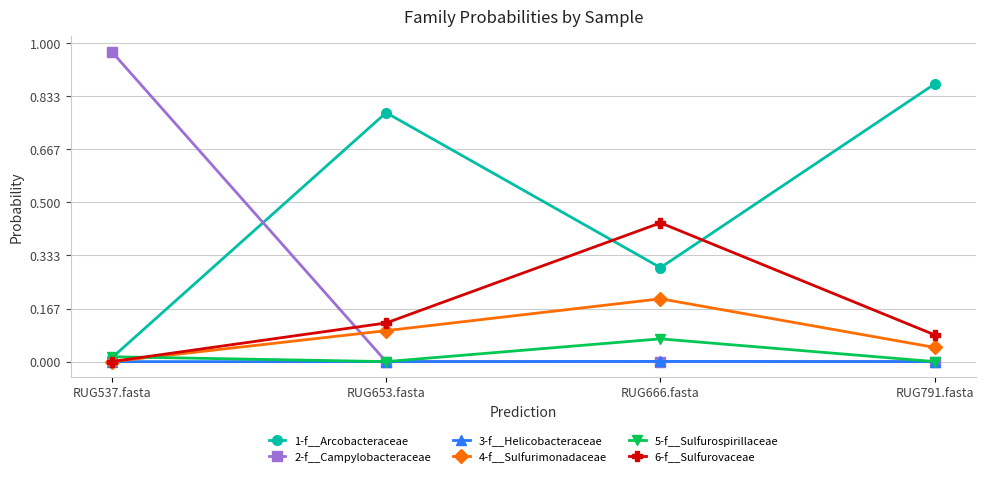

Which series changed the most between RUG653.fasta and RUG791.fasta?

1-f__Arcobacteraceae